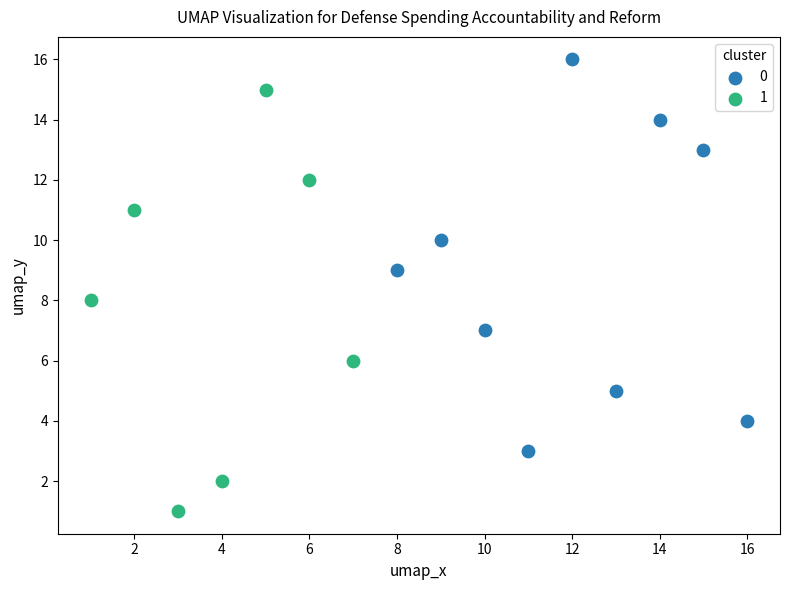

Which series has the widest spread of Y values?

1